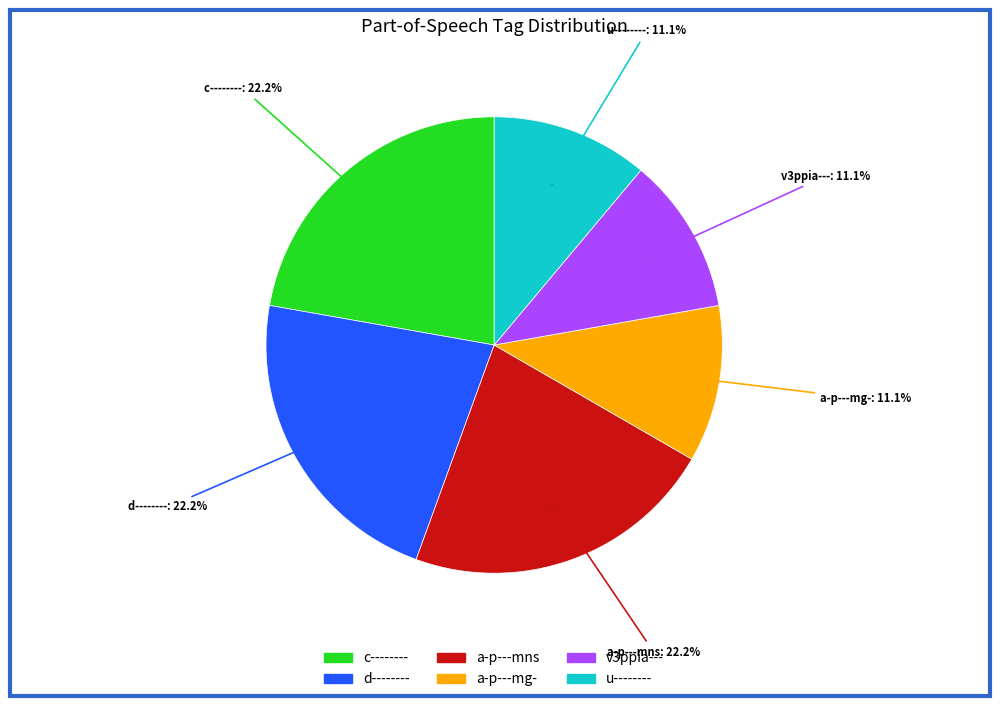

Is there any slice that represents more than half of the pie?

No